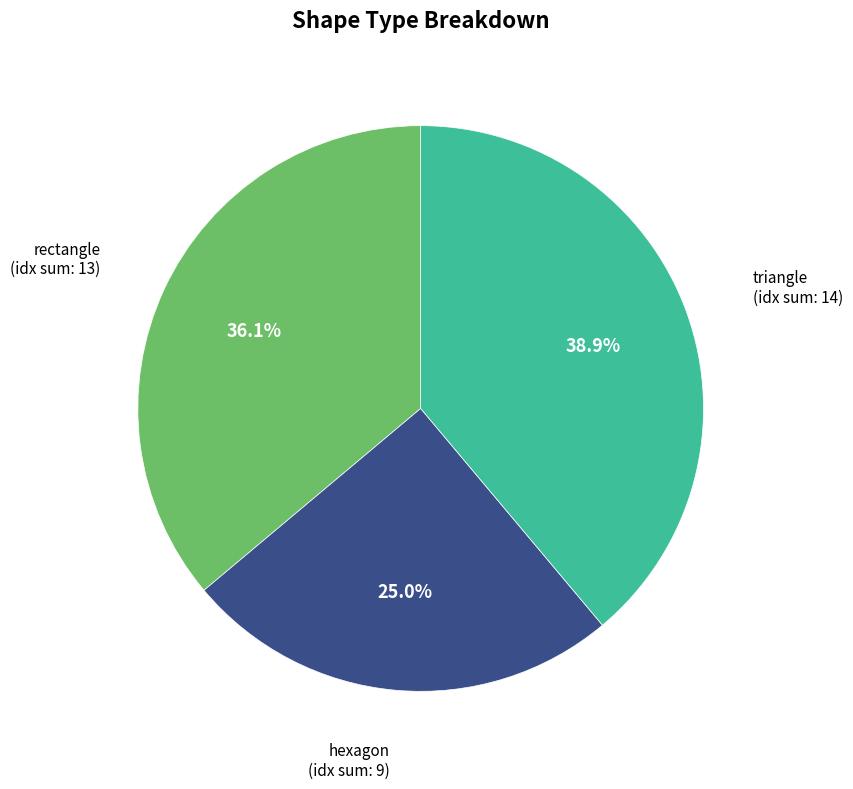

Does triangle represent more than half of the total?

No